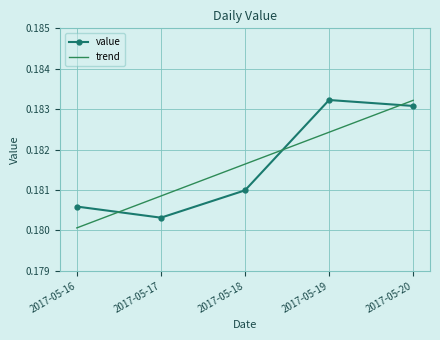

Between 2017-05-16 and 2017-05-19, which series saw the biggest shift?

value